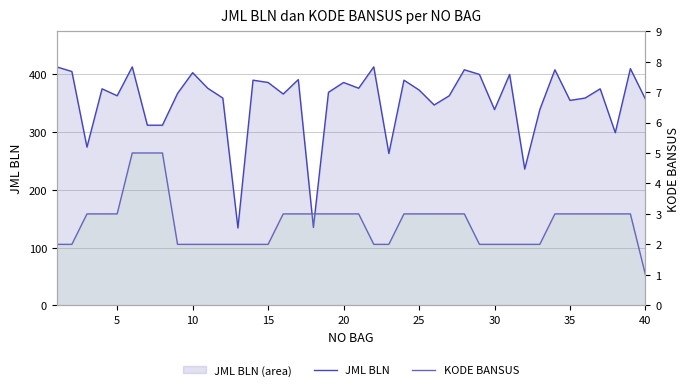

The JML BLN series shows 471 at 32. True or false?

False